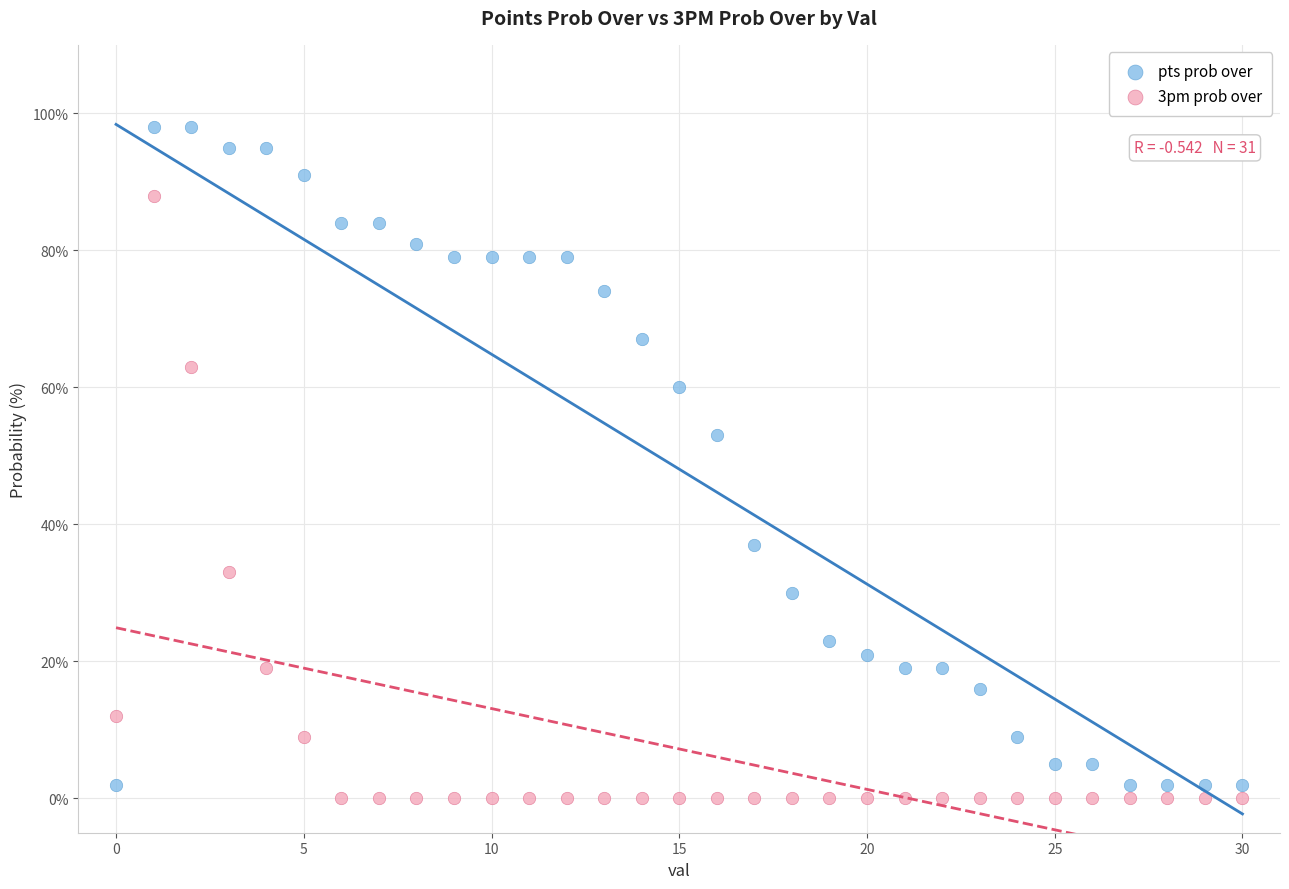

Across all series, what Y value is closest to 49?

53